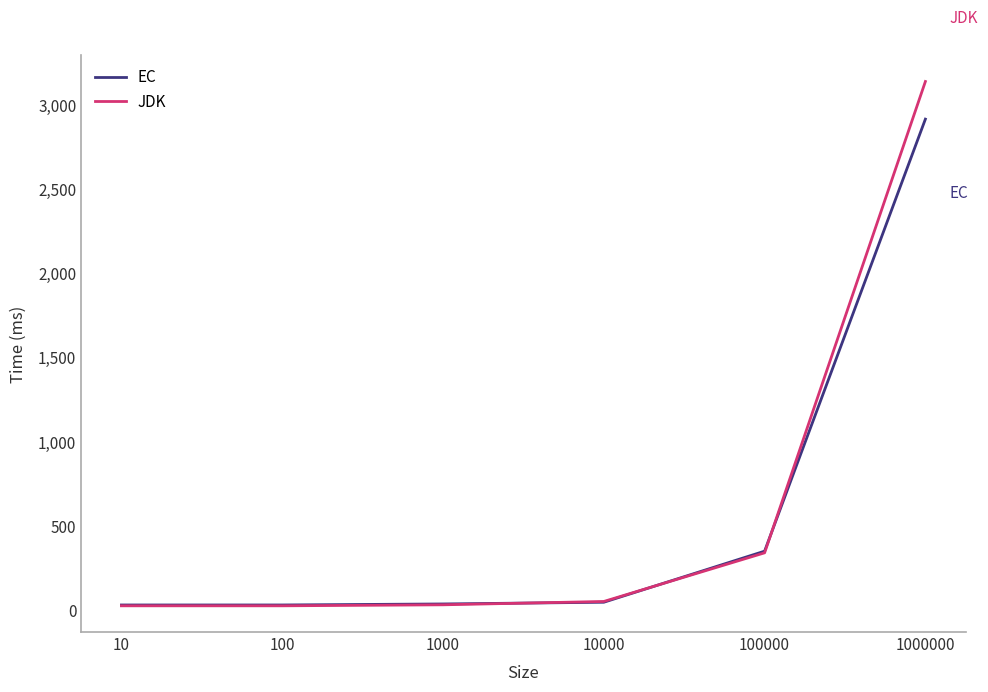

At which label does JDK reach its peak?

1000000